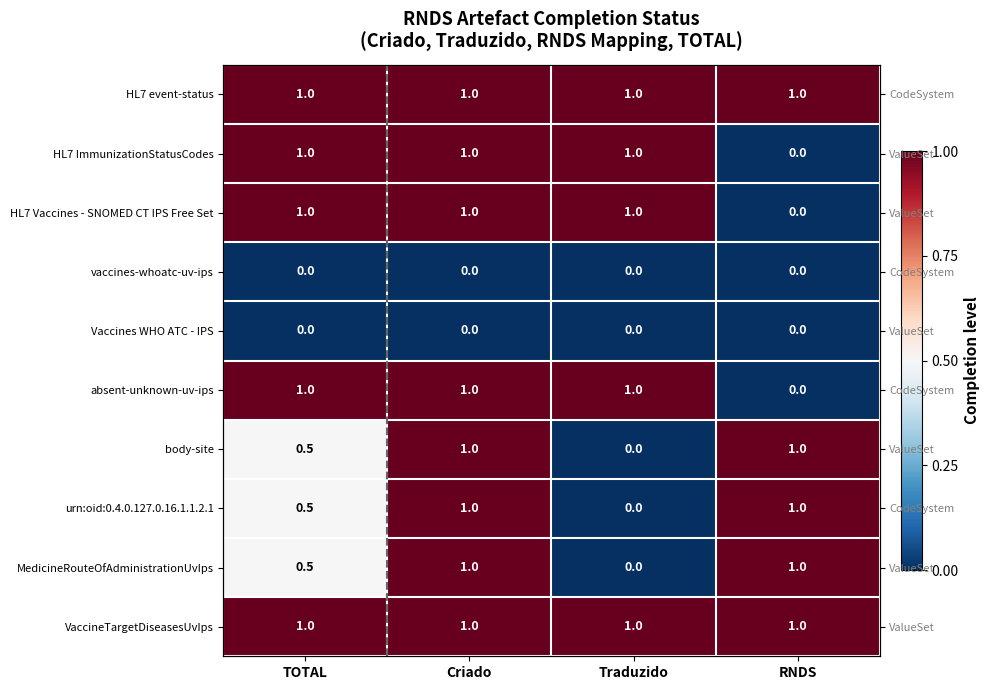

Is it true that absent-unknown-uv-ips equals 1.6 at Criado?

False